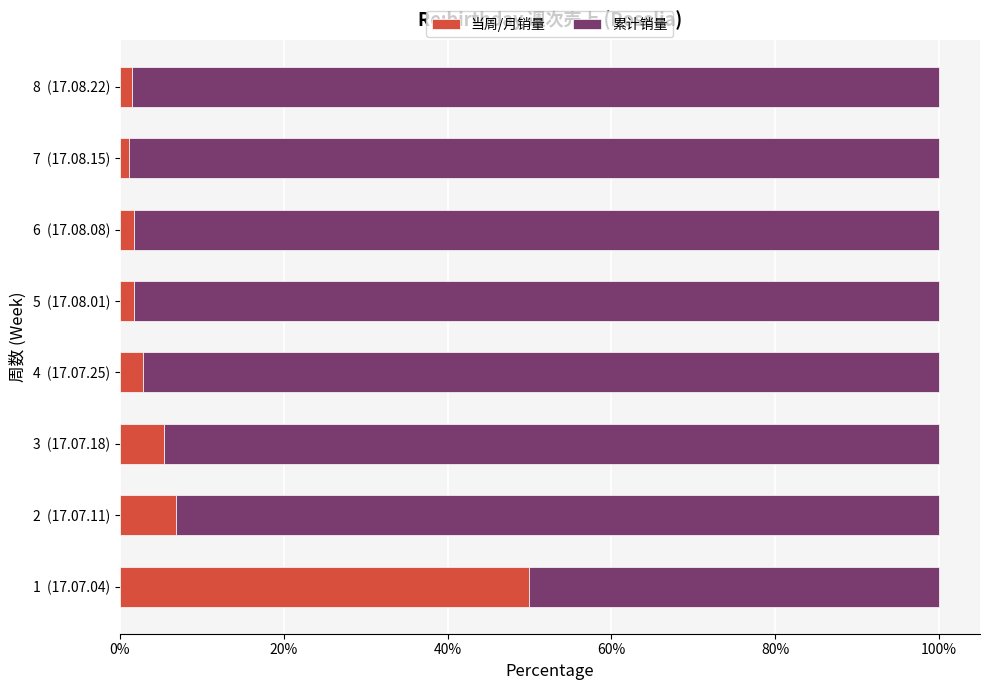

Is it true that 当周/月销量 equals 1.1 at 7  (17.08.15)?

True